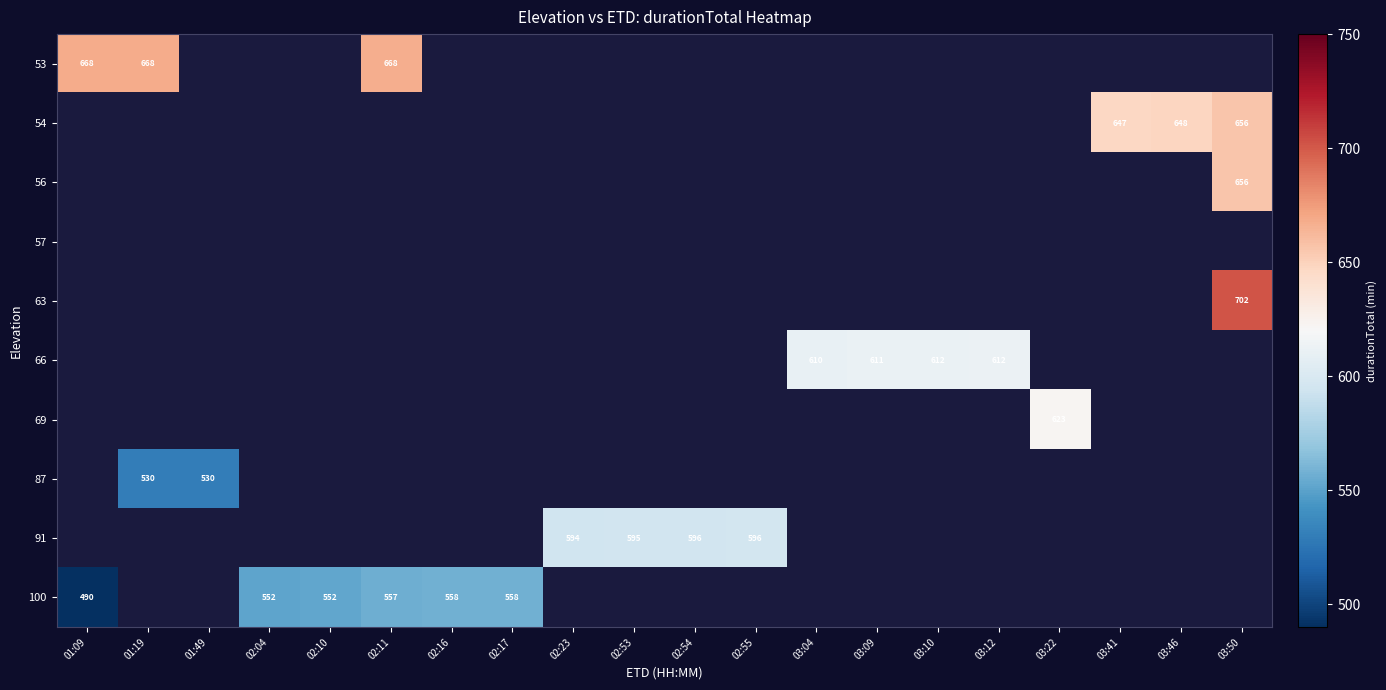

True or false: 91 has a value of 596 at 02:54.

True